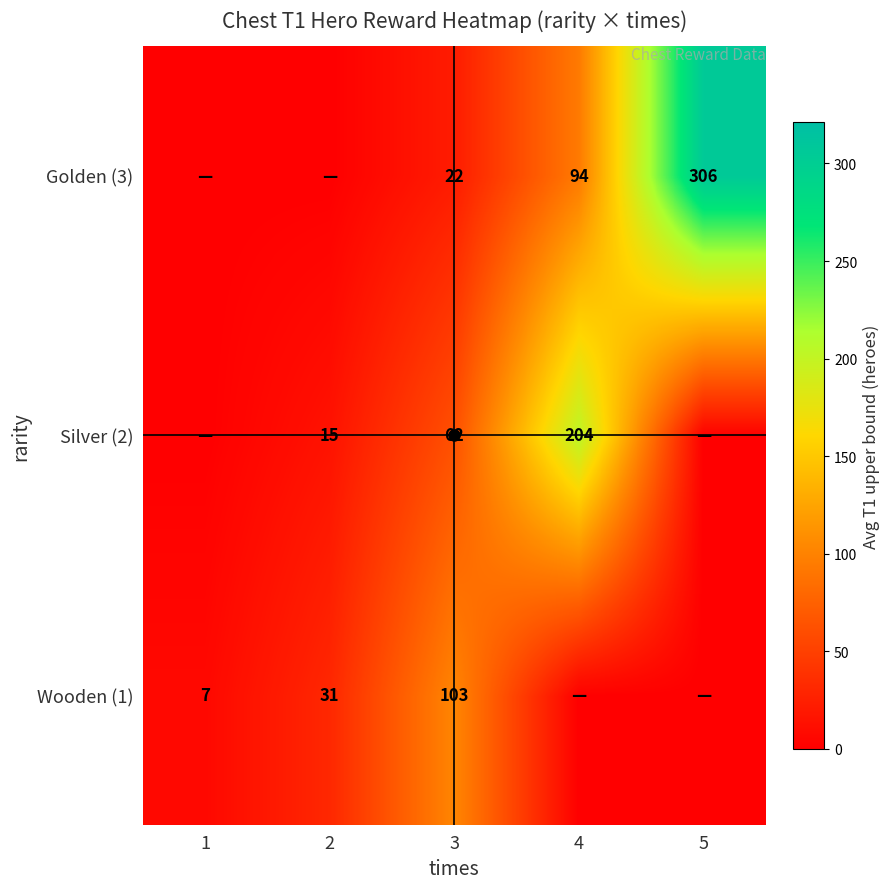

The Wooden (1) series shows 102.6 at 3. True or false?

True